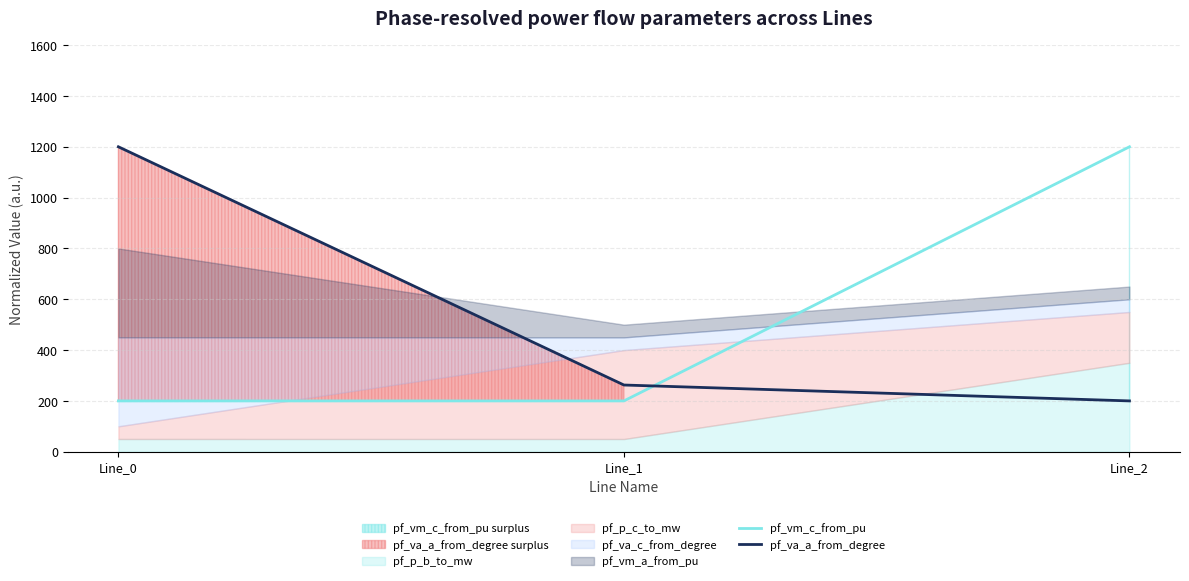

Is the value of pf_va_a_from_degree at Line_0 greater than the value of pf_vm_c_from_pu at Line_0?

Yes